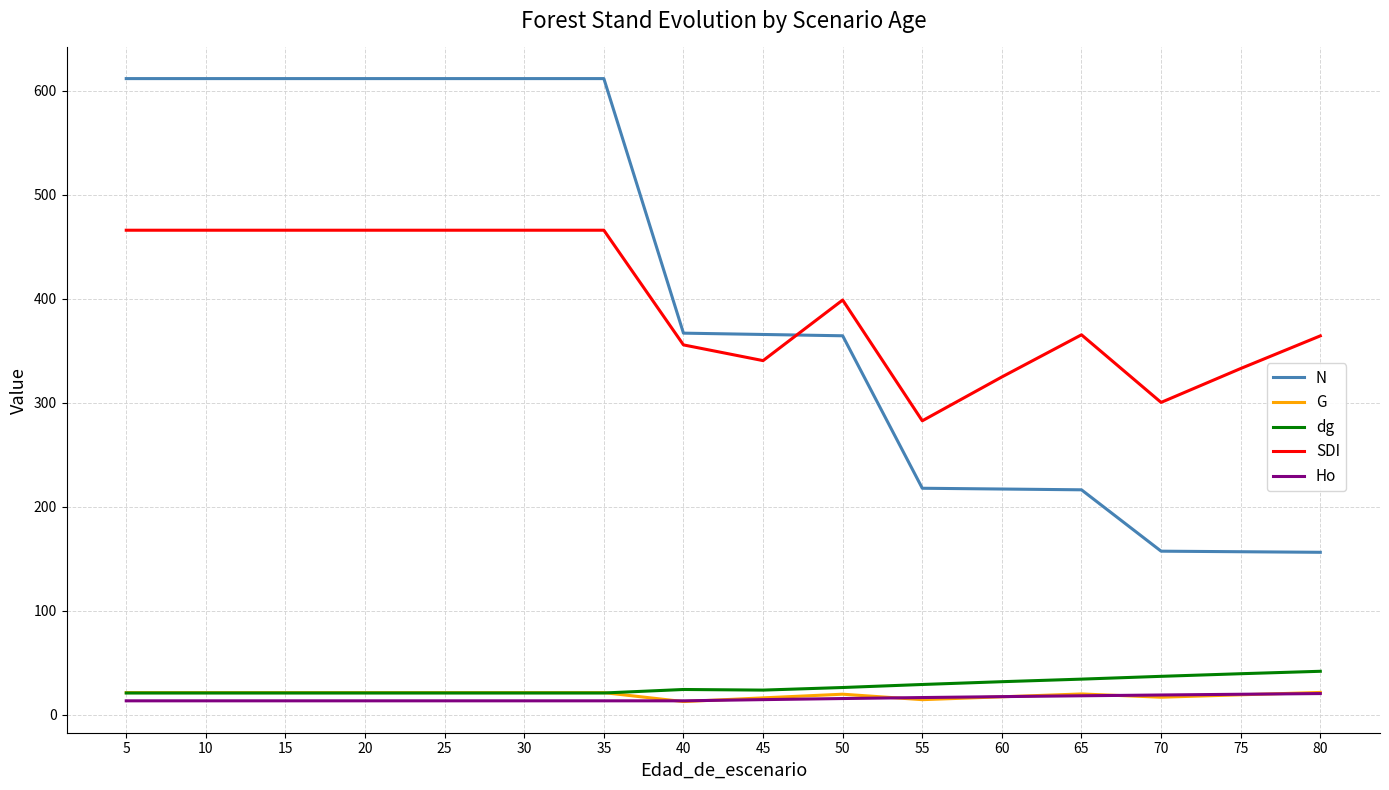

In G, how many points are lower than both neighbors (excluding endpoints)?

3